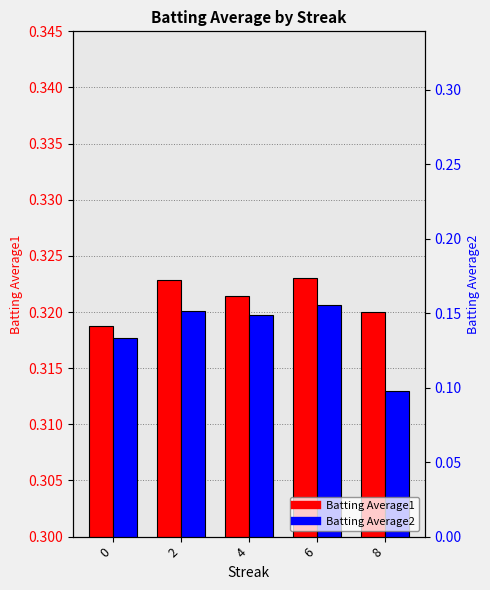

Which series has the largest total across all categories?

Batting Average1